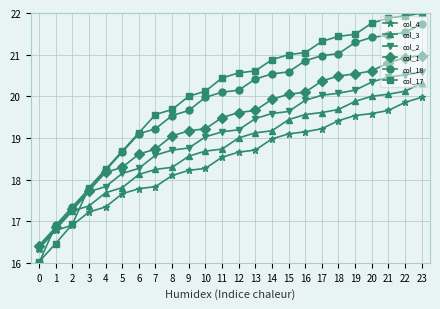

Is it true that col_4 equals 28.7 at 7?

False